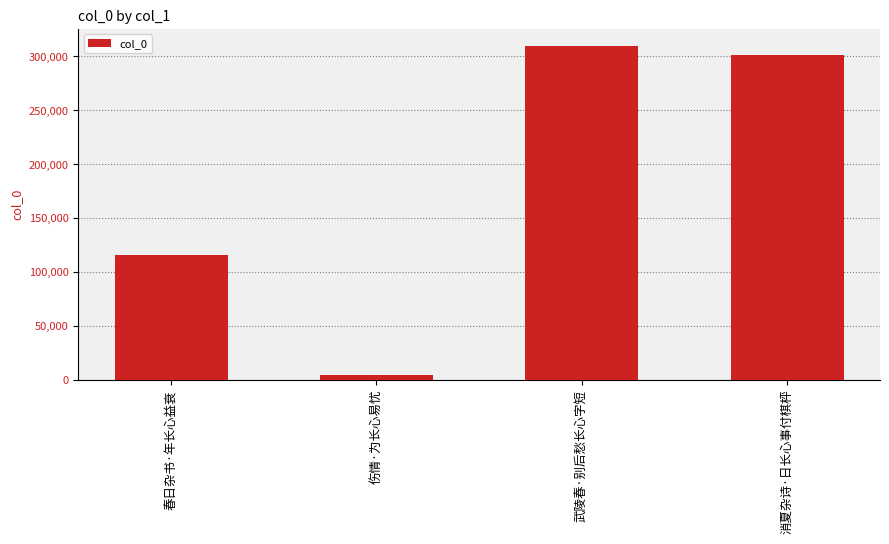

What is the approximate value at 春日杂书·年长心益衰?

115460